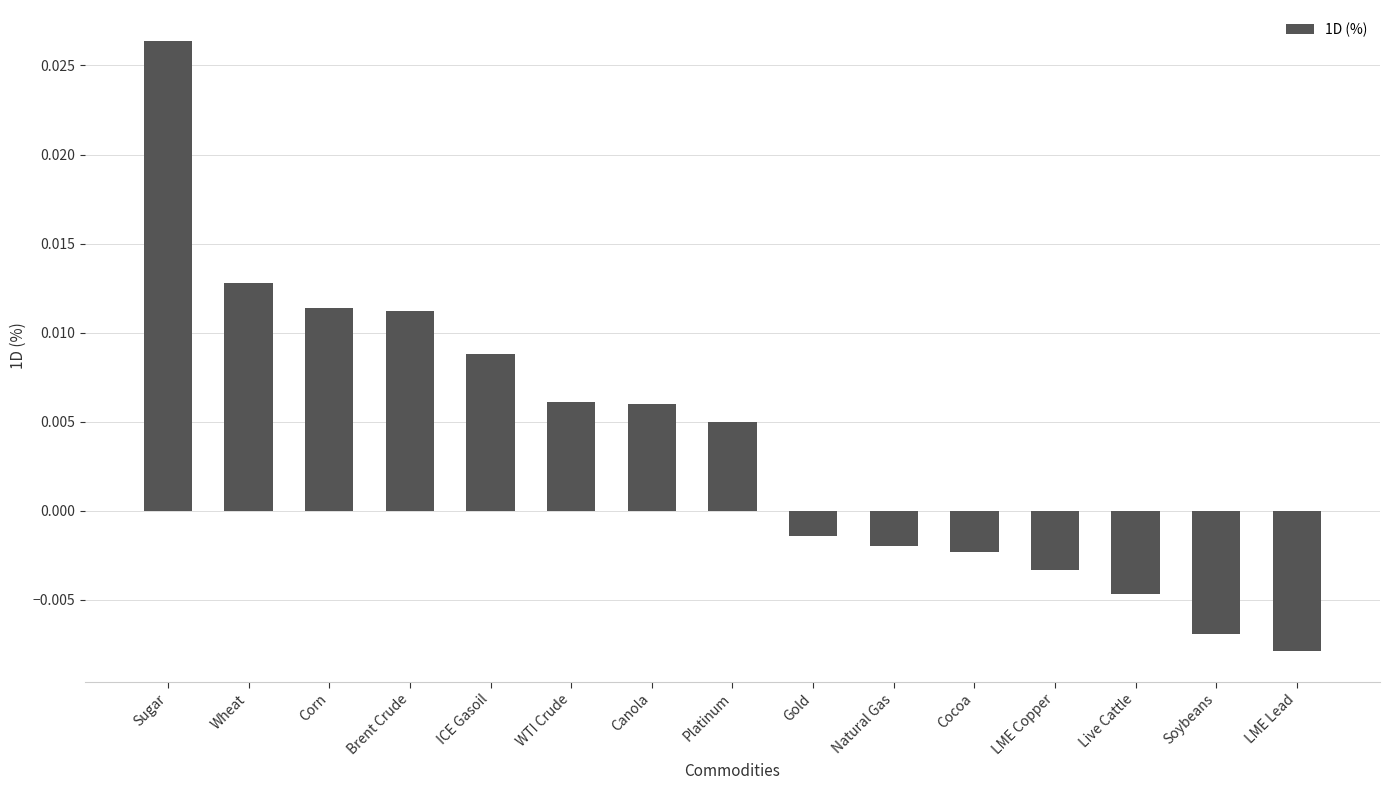

At which label does the data first exceed 0?

Sugar